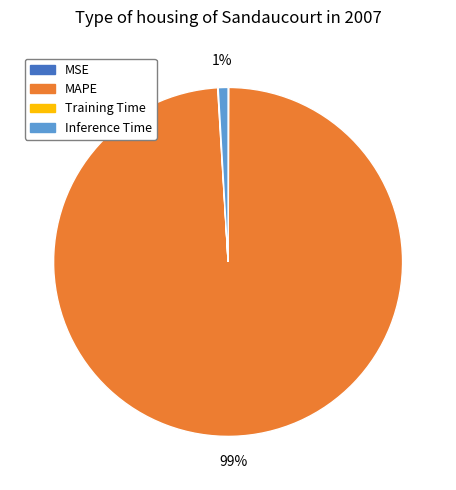

To the nearest percent, what is the average slice percentage?

25%